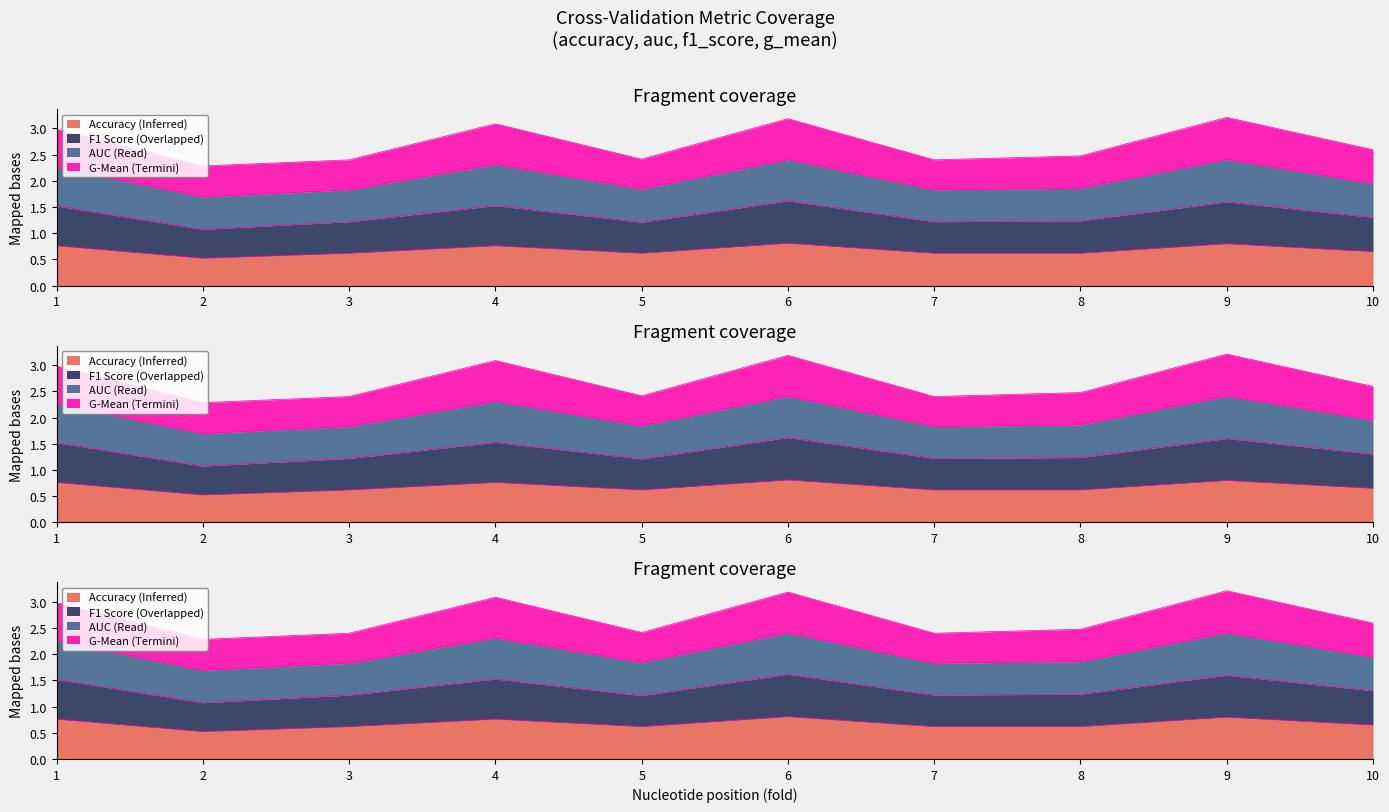

What are all the series names shown in the legend?

accuracy, auc, f1_score, g_mean